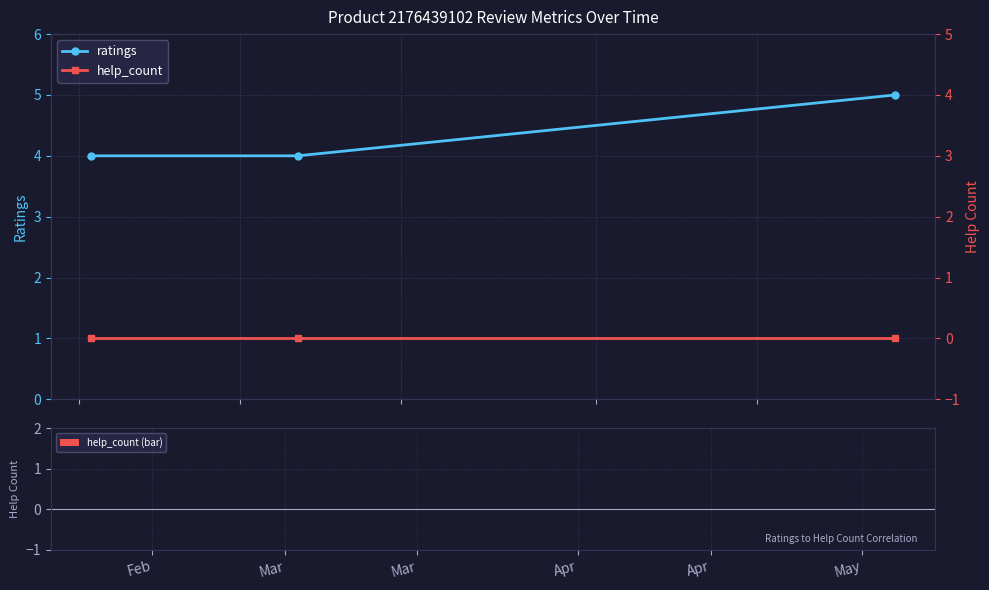

Rank the series at Feb from highest to lowest value.

ratings, help_count (bar), help_count